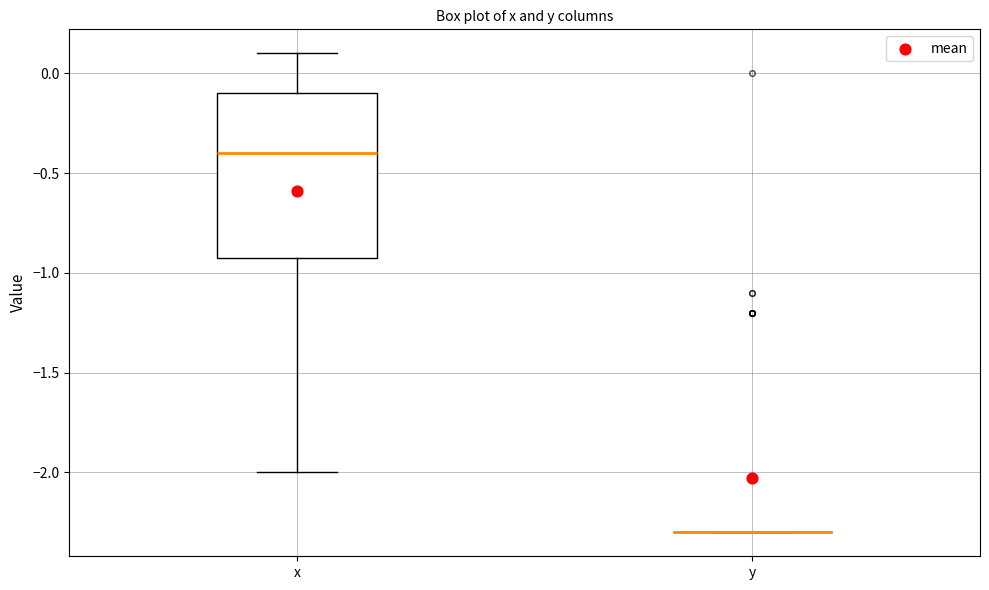

Reading left to right, read every box against the y-axis: the position of its median line, the range the box covers, and the ends of its whiskers. The values are not printed on the chart, so give them approximately, as read against the axis.

x: median -0.4, box -0.9 to -0.1, whiskers -2.0 to 0.1
y: box collapsed to a line at -2.3, whiskers -2.3 to -2.3